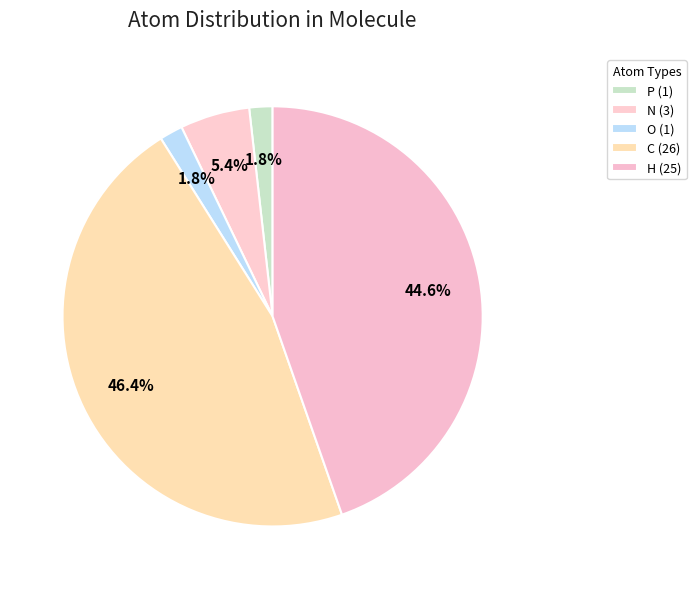

To the nearest percent, what portion does O represent?

2%